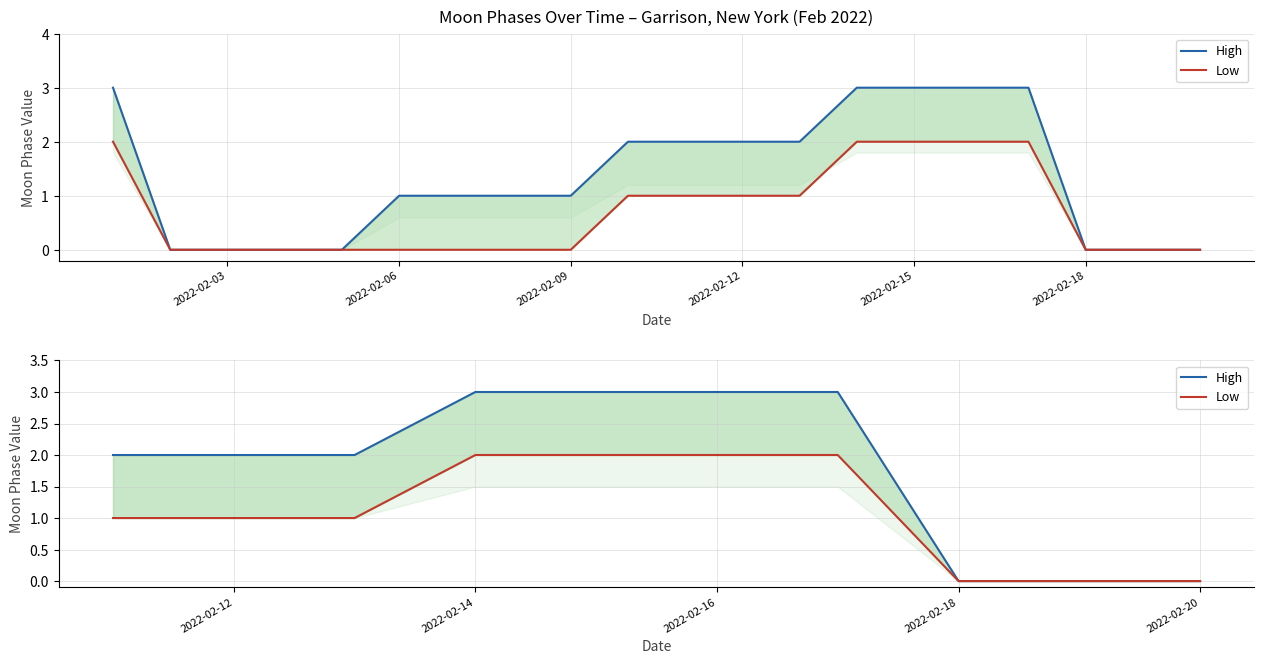

How many values in the Low series are below 1?

3